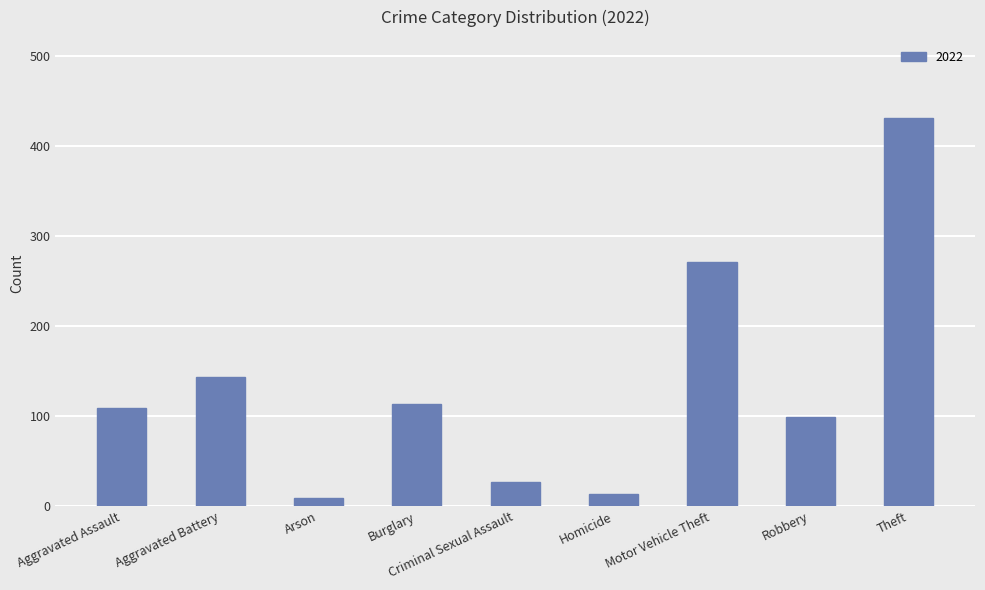

What is the label of the 7th bar from the right?

Arson